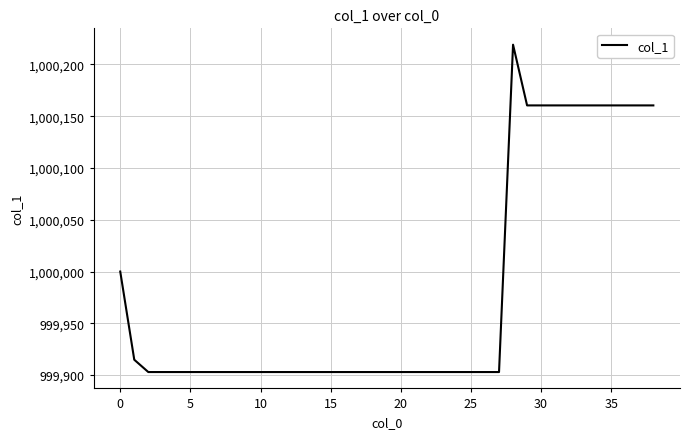

What is the difference between the maximum and second lowest values?

316.1